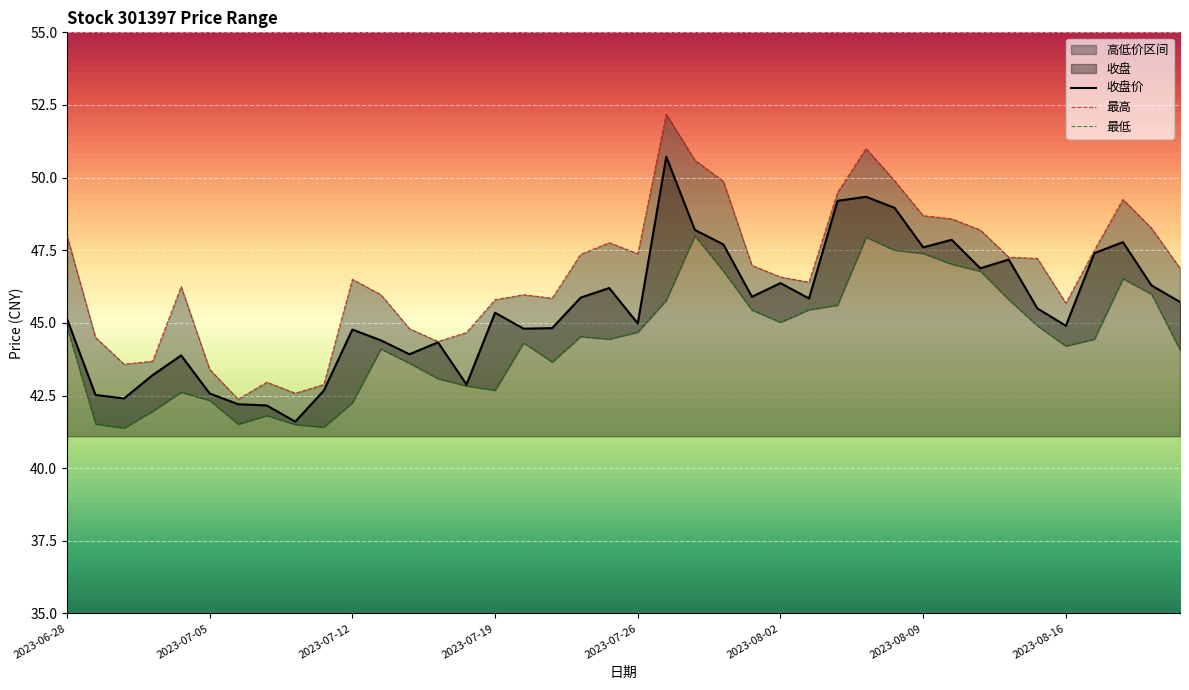

Rank the series by their maximum value, from lowest to highest.

最低, 收盘, 最高